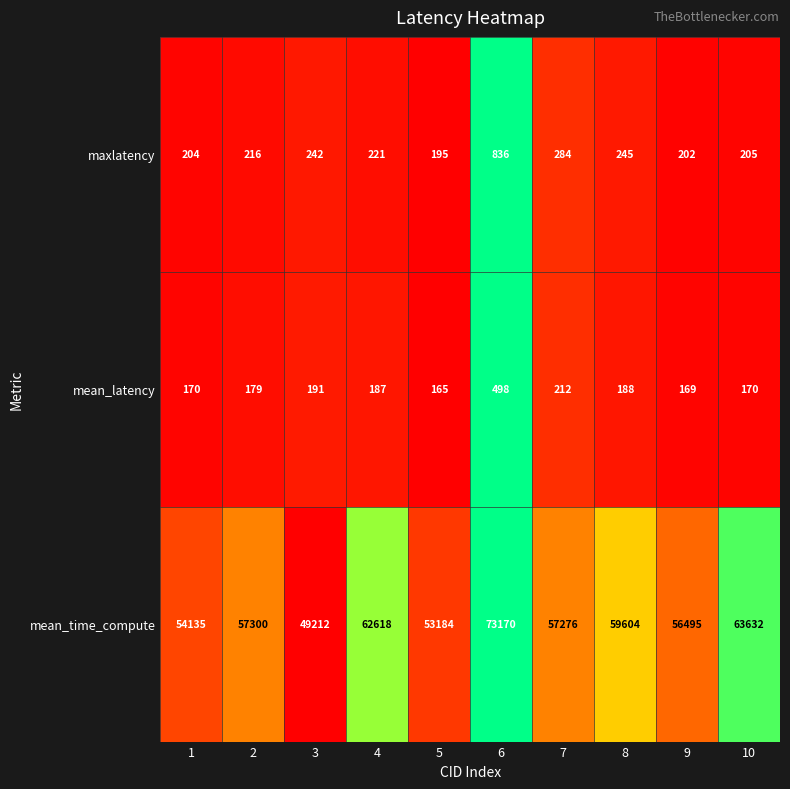

The value of mean_time_compute at 5 is 53184. True or false?

True